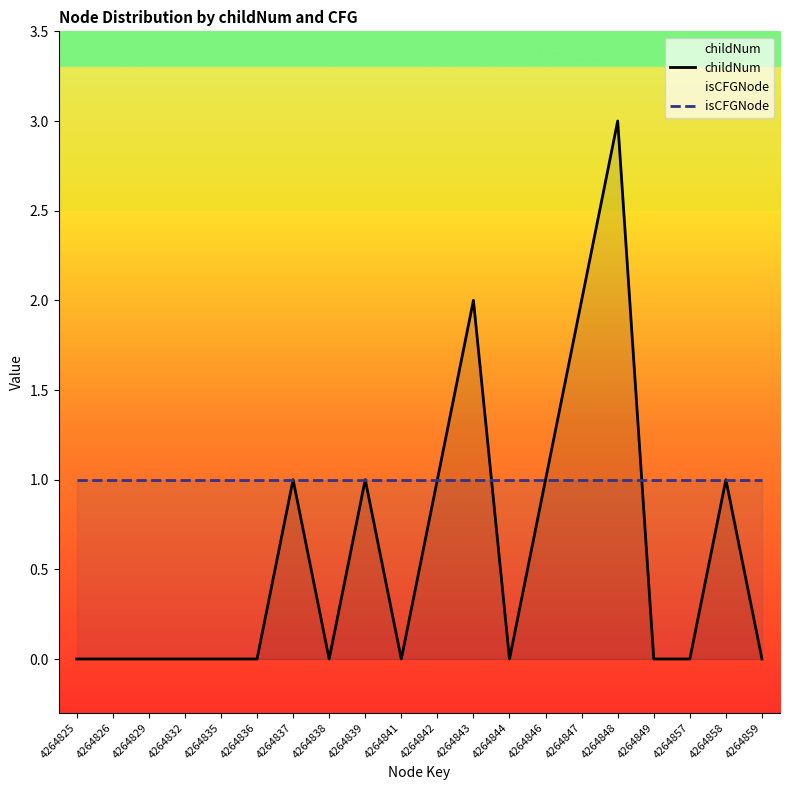

Is it true that childNum equals -1 at 4264838?

False